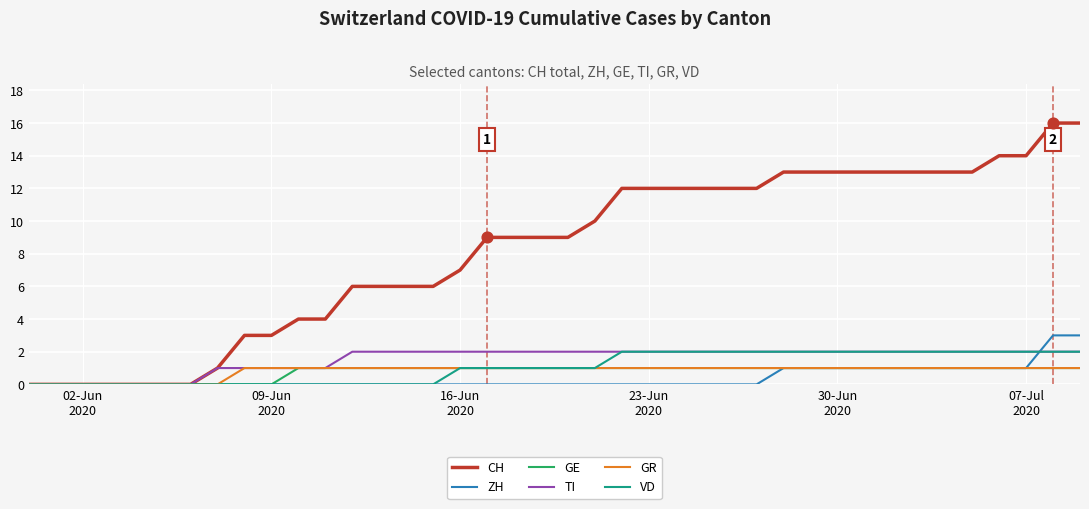

Which series has the largest total across all categories?

CH